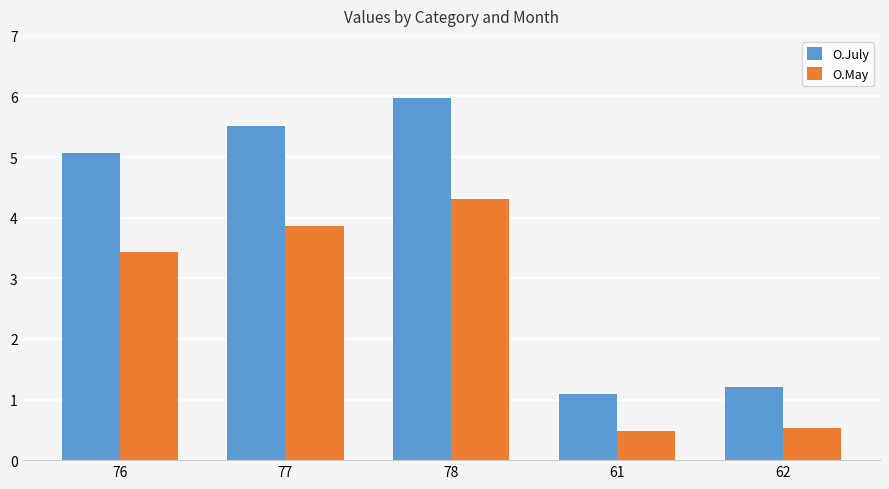

What is the sum of the O.May values at 76 and 62?

4.0